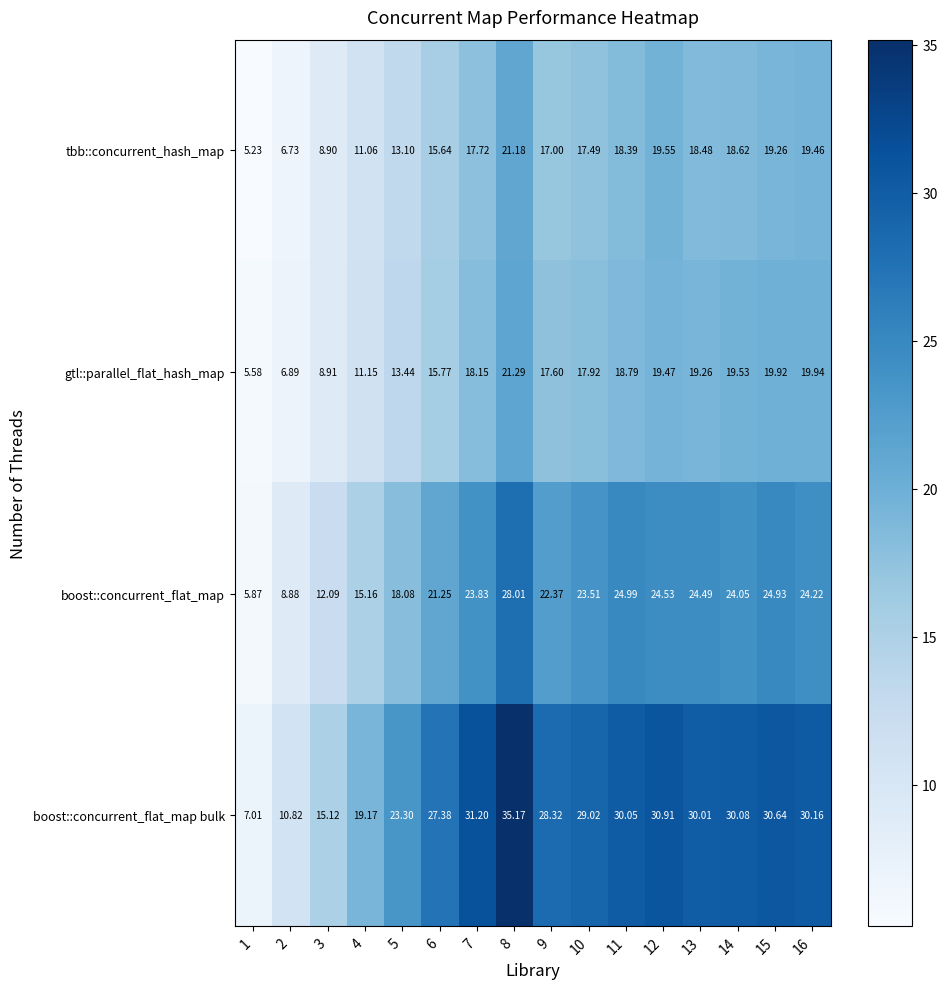

Rank the series at 12 from highest to lowest value.

boost::concurrent_flat_map bulk, boost::concurrent_flat_map, tbb::concurrent_hash_map, gtl::parallel_flat_hash_map